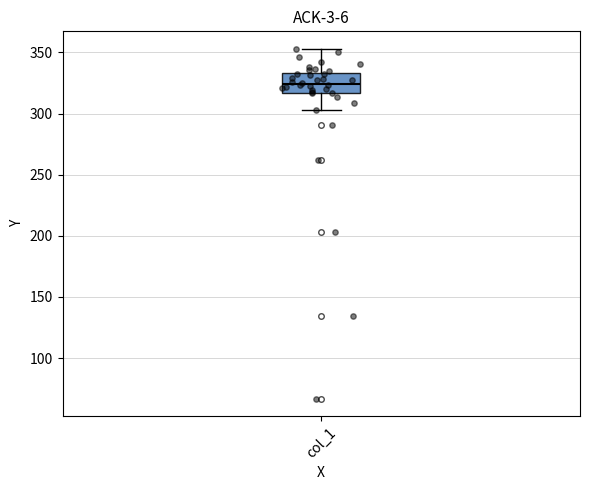

Read this box plot against the y-axis: the position of the median line, the range covered by the box, and the ends of both whiskers. The values are not printed on the chart, so give them approximately, as read against the axis.

median 325, box 315 to 335, whiskers 305 to 355